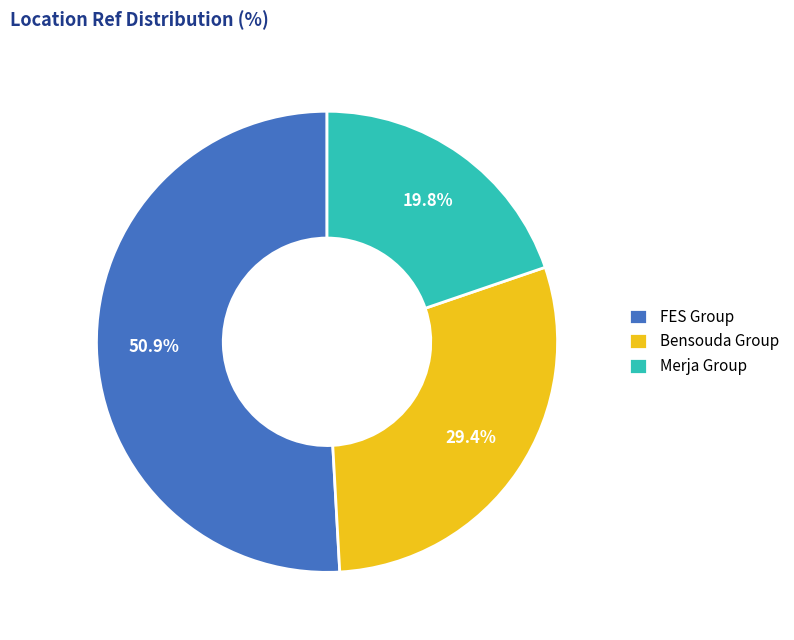

Rank the categories by value from highest to lowest.

FES Group, Bensouda Group, Merja Group